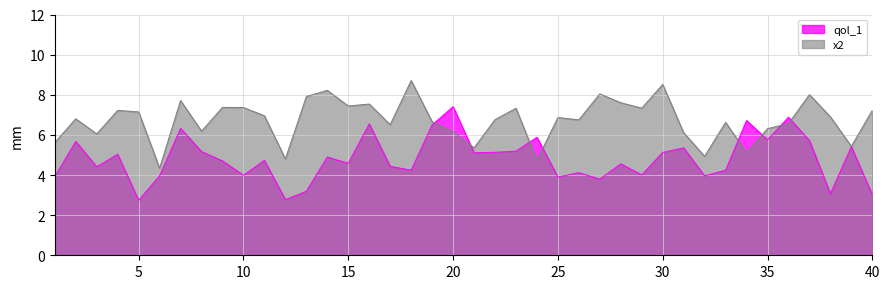

Where is the first local minimum for x2?

3